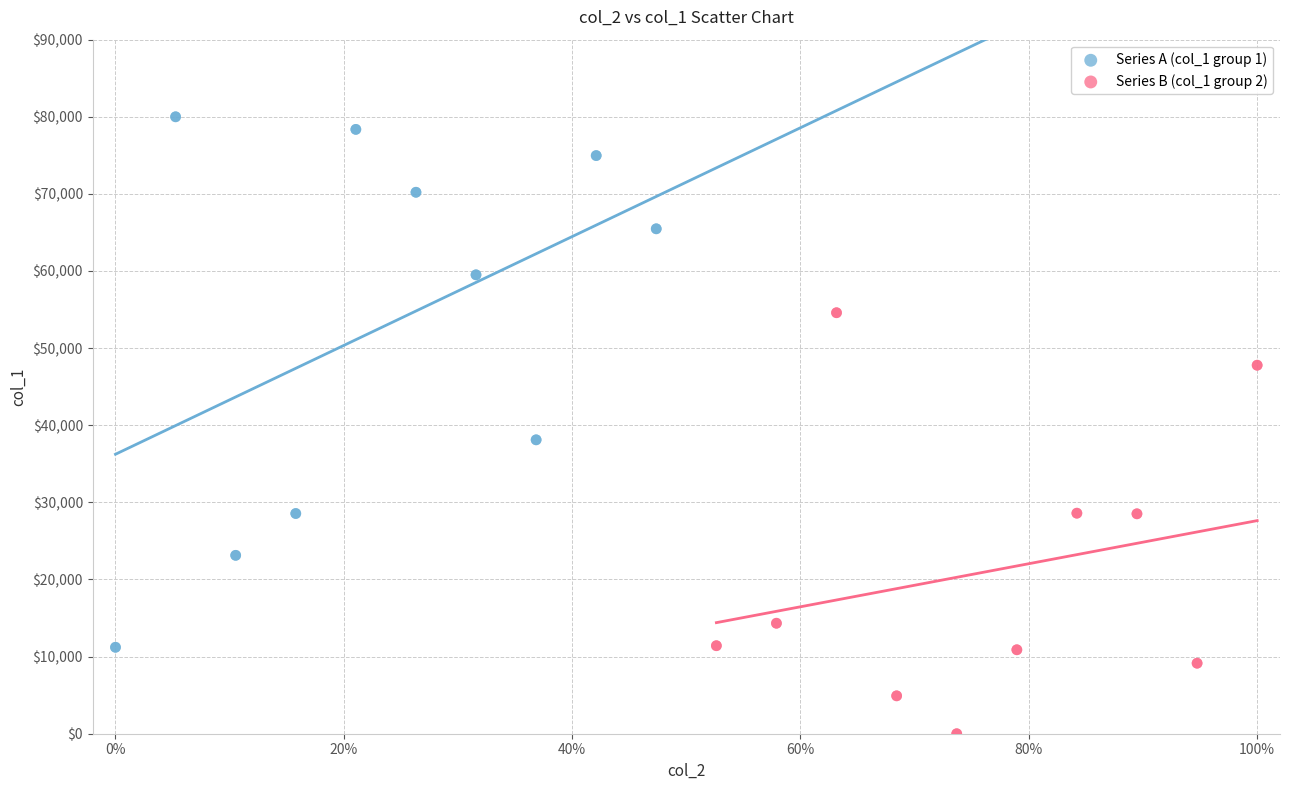

Which series reaches the minimum Y coordinate?

Series B (col_1 group 2)